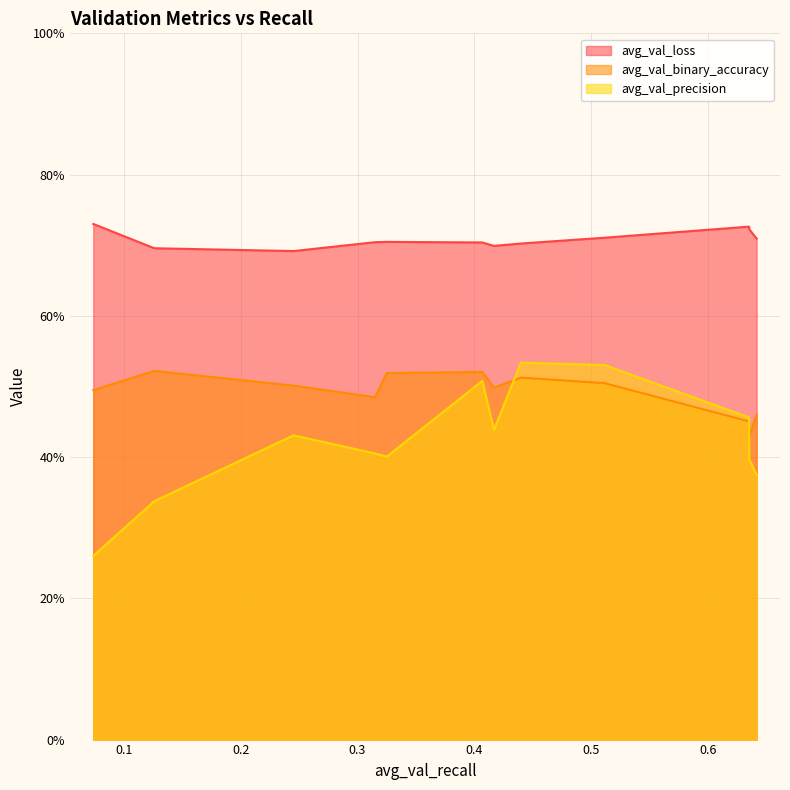

What is the value of the avg_val_binary_accuracy point at the 4th from the left?

0.5